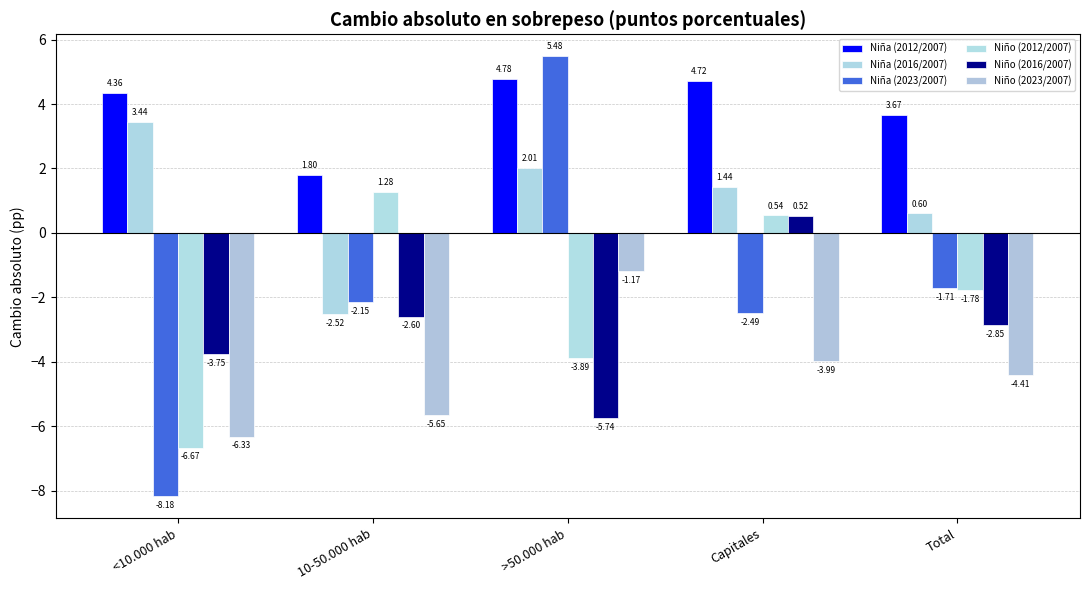

Count the number of data series in this chart.

6